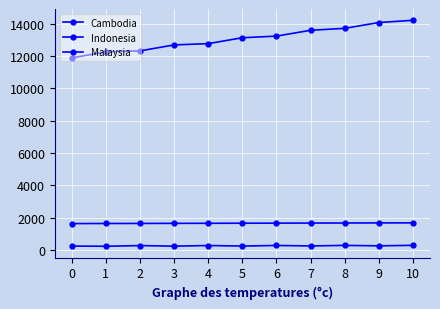

How many lines are shown in the chart?

3